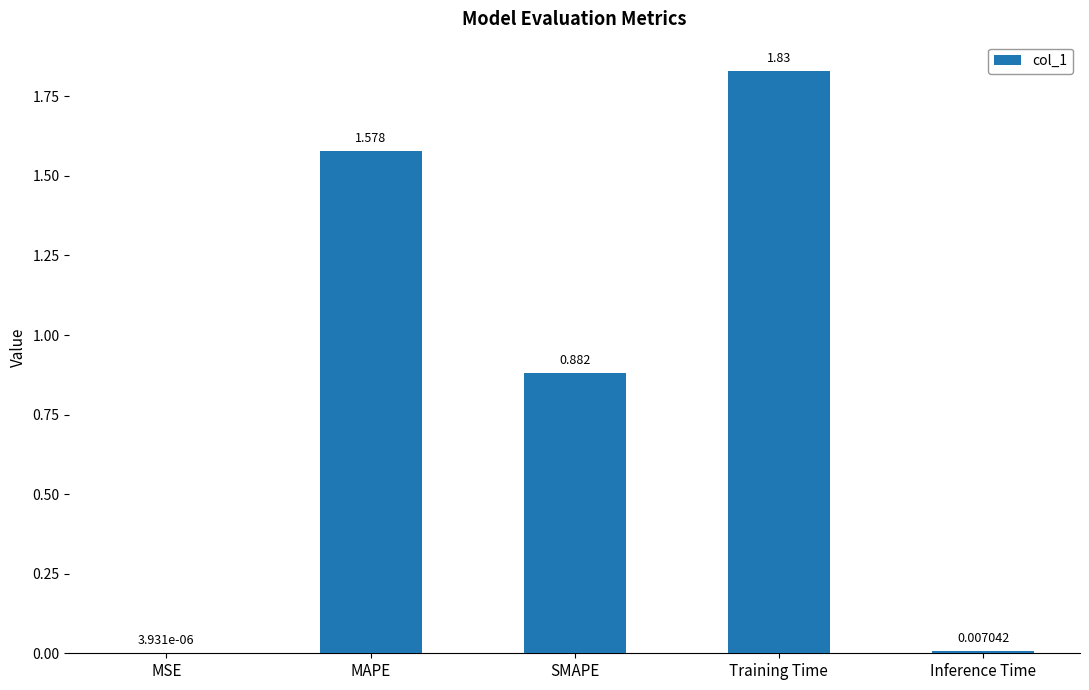

The value at MAPE is 1.0. True or false?

False